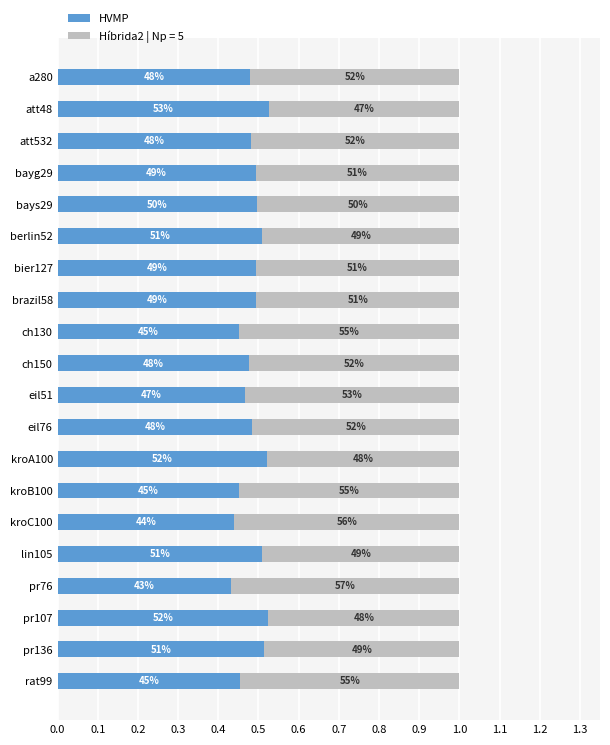

What are all the series names shown in the legend?

HVMP, Híbrida2 | Np = 5